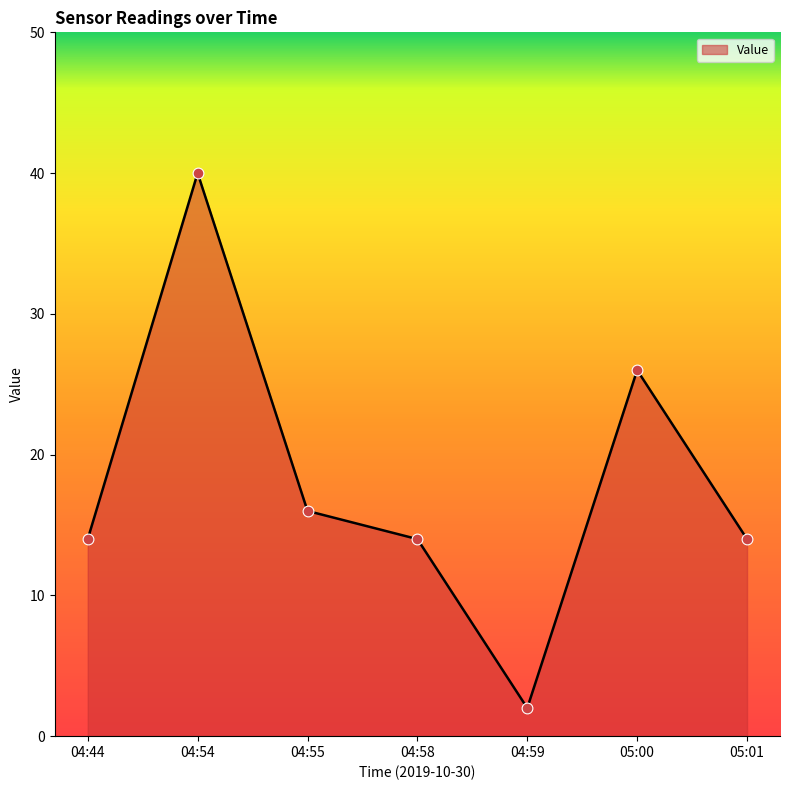

What is the change in value from 04:44 to 05:00?

+12